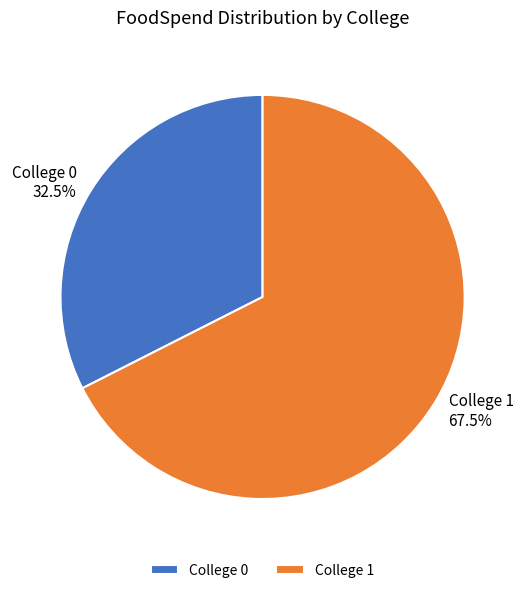

How many segments does this pie chart have?

2